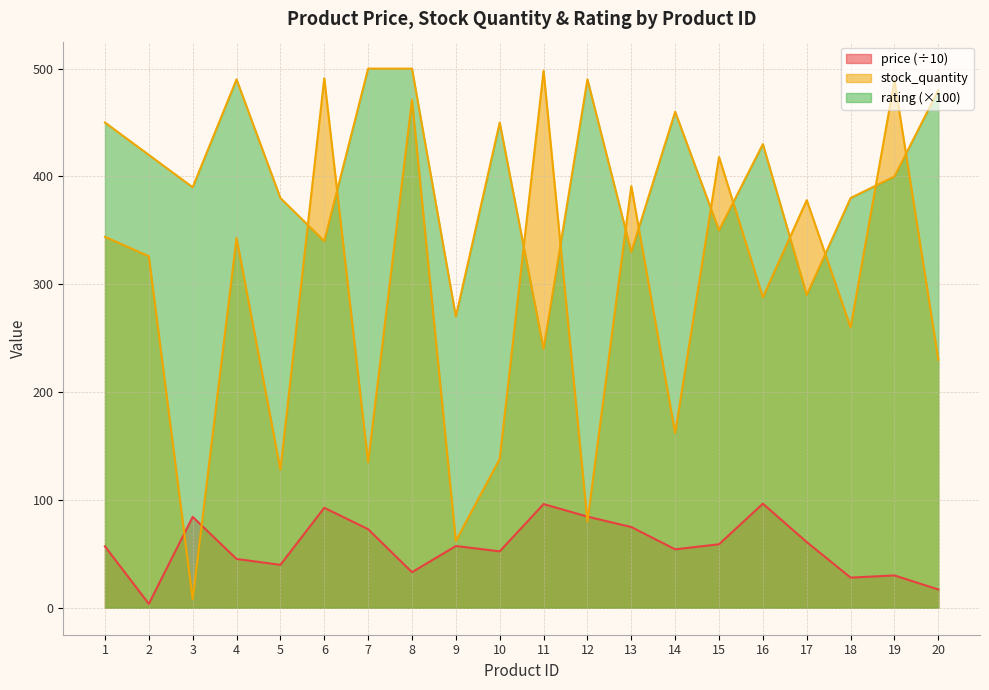

The rating series shows 573.2 at 13. True or false?

False